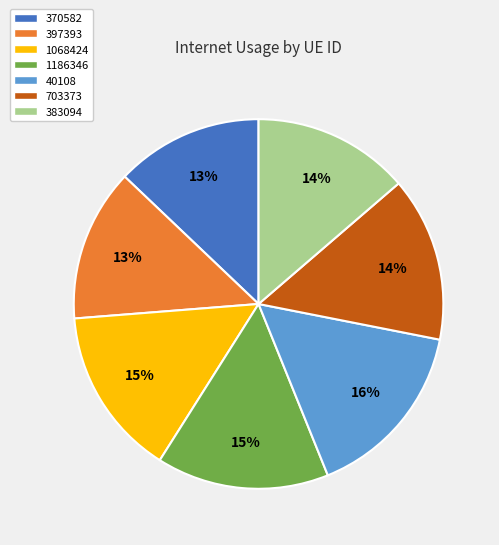

True or false: 703373 accounts for 14% of the total.

True